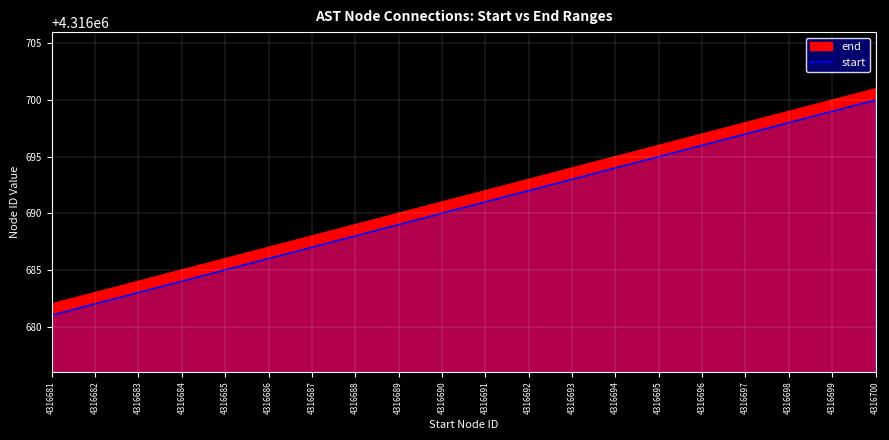

Reading left to right, what are all the values shown in this chart?

4316681=4316681	4316682=4316682	4316683=4316683	4316684=4316684	4316685=4316685	4316686=4316686	4316687=4316687	4316688=4316688	4316689=4316689	4316690=4316690	4316691=4316691	4316692=4316692	4316693=4316693	4316694=4316694	4316695=4316695	4316696=4316696	4316697=4316697	4316698=4316698	4316699=4316699	4316700=4316700